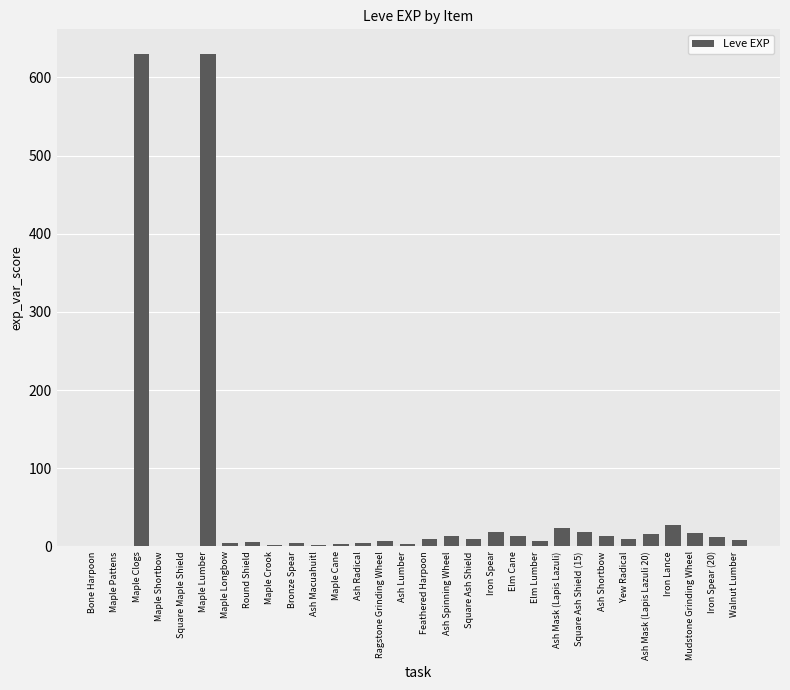

The chart shows a value of 18 at Square Ash Shield (15). True or false?

True